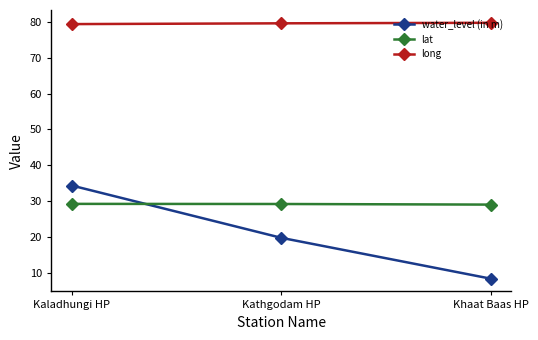

Which series changed the most between Kaladhungi HP and Kathgodam HP?

water_level (in m)